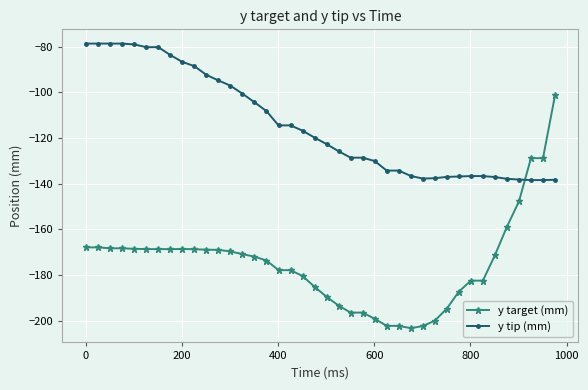

How many data points does each series have?

40